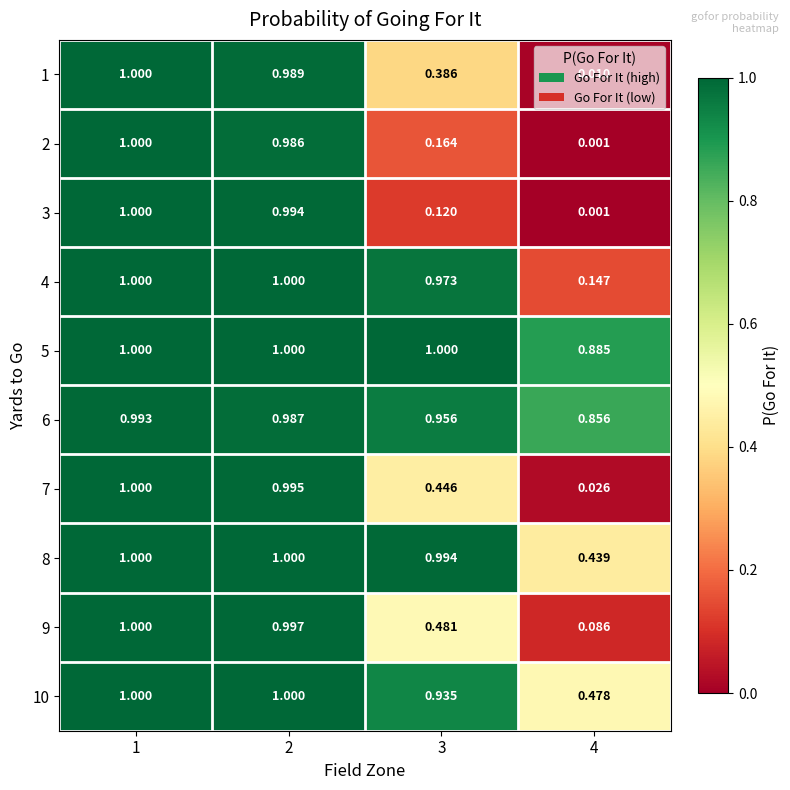

Which series has the largest range (max minus min)?

2